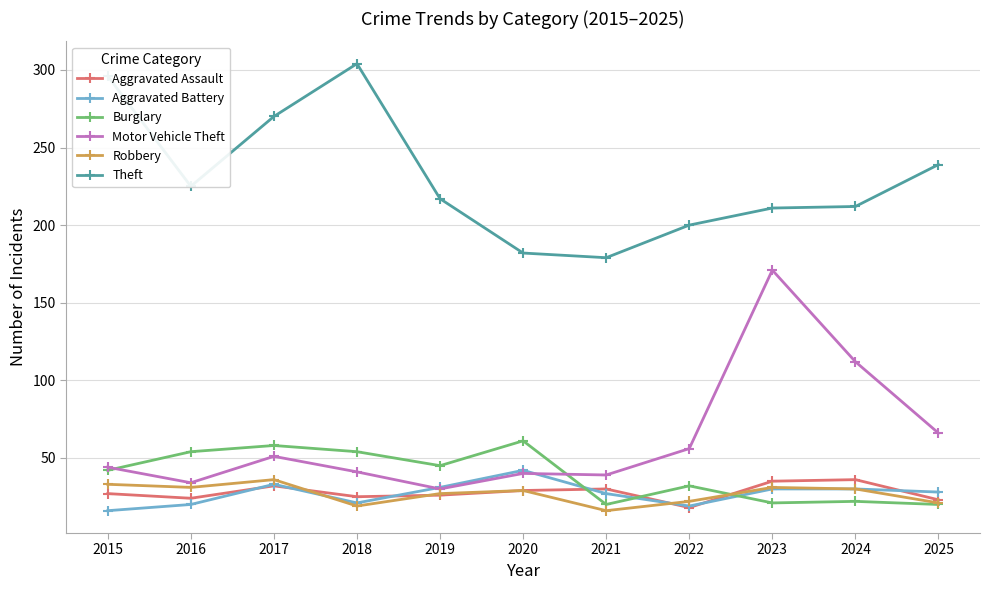

How many series are shown in this chart?

6